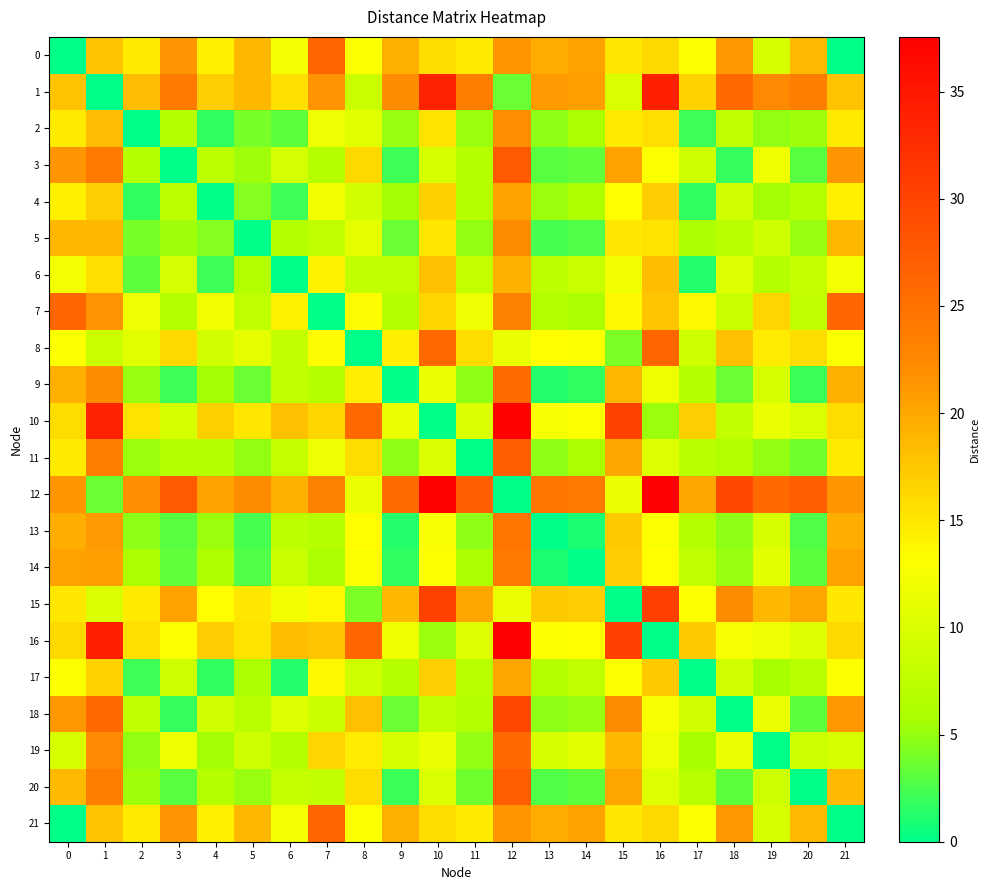

Reading left to right, what are all the values shown in this chart?

0: 0=0.0	1=17.8	2=14.7	3=21.6	4=14.3	5=18.8	6=12.3	7=26.4	8=13.0	9=19.5	10=15.9	11=14.7	12=21.3	13=19.6	14=20.5	15=15.1	16=16.2	17=12.8	18=21.2	19=9.8	20=18.5	21=0.0
1: 0=17.8	1=0.0	2=18.4	3=24.0	4=16.9	5=18.7	6=15.7	7=21.6	8=8.6	9=22.2	10=33.7	11=23.6	12=3.5	13=21.1	14=20.7	15=9.8	16=34.0	17=16.7	18=25.9	19=22.3	20=23.7	21=17.8
2: 0=14.7	1=18.4	2=0.0	3=6.8	4=1.6	5=4.0	6=3.1	7=11.6	8=10.6	9=5.1	10=15.3	11=5.3	12=21.9	13=4.8	14=5.8	15=14.8	16=15.7	17=2.1	18=7.5	19=4.9	20=5.4	21=14.7
3: 0=21.6	1=24.0	2=6.8	3=0.0	4=7.3	5=5.3	6=9.3	7=6.7	8=16.2	9=2.1	10=9.7	11=6.8	12=27.5	13=2.9	14=3.3	15=20.4	16=12.9	17=8.7	18=1.9	19=11.7	20=3.1	21=21.6
4: 0=14.3	1=16.9	2=1.6	3=7.3	4=0.0	5=4.5	6=2.2	7=12.1	8=9.1	9=5.5	10=16.8	11=6.8	12=20.4	13=5.3	14=6.2	15=13.3	16=17.1	17=1.6	18=9.0	19=5.4	20=6.8	21=14.3
5: 0=18.8	1=18.7	2=4.0	3=5.3	4=4.5	5=0.0	6=6.5	7=7.6	8=10.9	9=3.6	10=15.0	11=5.0	12=22.2	13=2.4	14=2.7	15=15.1	16=15.4	17=5.9	18=7.2	19=8.9	20=5.1	21=18.8
6: 0=12.3	1=15.7	2=3.1	3=9.3	4=2.2	5=6.5	6=0.0	7=14.1	8=7.9	9=7.5	10=18.0	11=8.0	12=19.2	13=7.3	14=8.3	15=12.1	16=18.3	17=1.2	18=10.2	19=6.6	20=8.0	21=12.3
7: 0=26.4	1=21.6	2=11.6	3=6.7	4=12.1	5=7.6	6=14.1	7=0.0	8=13.4	9=6.9	10=16.4	11=11.6	12=23.2	13=6.8	14=5.8	15=13.7	16=17.7	17=13.6	18=8.5	19=16.6	20=7.9	21=26.4
8: 0=13.0	1=8.6	2=10.6	3=16.2	4=9.1	5=10.9	6=7.9	7=13.4	8=0.0	9=14.5	10=25.9	11=15.9	12=11.3	13=13.3	14=12.9	15=4.2	16=26.2	17=8.9	18=18.1	19=14.5	20=15.9	21=13.0
9: 0=19.5	1=22.2	2=5.1	3=2.1	4=5.5	5=3.6	6=7.5	7=6.9	8=14.5	9=0.0	10=11.4	11=4.8	12=25.8	13=1.2	14=1.7	15=18.6	16=11.8	17=6.8	18=3.6	19=9.7	20=2.0	21=19.5
10: 0=15.9	1=33.7	2=15.3	3=9.7	4=16.8	5=15.0	6=18.0	7=16.4	8=25.9	9=11.4	10=0.0	11=10.0	12=37.2	13=12.6	14=13.0	15=30.1	16=5.1	17=17.0	18=7.8	19=11.4	20=10.0	21=15.9
11: 0=14.7	1=23.6	2=5.3	3=6.8	4=6.8	5=5.0	6=8.0	7=11.6	8=15.9	9=4.8	10=10.0	11=0.0	12=27.2	13=4.8	14=5.8	15=20.0	16=10.4	17=6.9	18=6.4	19=4.9	20=3.8	21=14.7
12: 0=21.3	1=3.5	2=21.9	3=27.5	4=20.4	5=22.2	6=19.2	7=23.2	8=11.3	9=25.8	10=37.2	11=27.2	12=0.0	13=24.6	14=24.3	15=11.5	16=37.6	17=20.2	18=29.4	19=25.9	20=27.3	21=21.3
13: 0=19.6	1=21.1	2=4.8	3=2.9	4=5.3	5=2.4	6=7.3	7=6.8	8=13.3	9=1.2	10=12.6	11=4.8	12=24.6	13=0.0	14=1.0	15=17.5	16=13.0	17=6.8	18=4.8	19=9.8	20=2.7	21=19.6
14: 0=20.5	1=20.7	2=5.8	3=3.3	4=6.2	5=2.7	6=8.3	7=5.8	8=12.9	9=1.7	10=13.0	11=5.8	12=24.3	13=1.0	14=0.0	15=17.1	16=13.3	17=7.7	18=5.1	19=10.7	20=3.2	21=20.5
15: 0=15.1	1=9.8	2=14.8	3=20.4	4=13.3	5=15.1	6=12.1	7=13.7	8=4.2	9=18.6	10=30.1	11=20.0	12=11.5	13=17.5	14=17.1	15=0.0	16=30.4	17=13.1	18=22.3	19=18.7	20=20.1	21=15.1
16: 0=16.2	1=34.0	2=15.7	3=12.9	4=17.1	5=15.4	6=18.3	7=17.7	8=26.2	9=11.8	10=5.1	11=10.4	12=37.6	13=13.0	14=13.3	15=30.4	16=0.0	17=17.3	18=12.5	19=11.7	20=10.3	21=16.2
17: 0=12.8	1=16.7	2=2.1	3=8.7	4=1.6	5=5.9	6=1.2	7=13.6	8=8.9	9=6.8	10=17.0	11=6.9	12=20.2	13=6.8	14=7.7	15=13.1	16=17.3	17=0.0	18=9.1	19=5.6	20=7.0	21=12.8
18: 0=21.2	1=25.9	2=7.5	3=1.9	4=9.0	5=7.2	6=10.2	7=8.5	8=18.1	9=3.6	10=7.8	11=6.4	12=29.4	13=4.8	14=5.1	15=22.3	16=12.5	17=9.1	18=0.0	19=11.4	20=3.1	21=21.2
19: 0=9.8	1=22.3	2=4.9	3=11.7	4=5.4	5=8.9	6=6.6	7=16.6	8=14.5	9=9.7	10=11.4	11=4.9	12=25.9	13=9.8	14=10.7	15=18.7	16=11.7	17=5.6	18=11.4	19=0.0	20=8.7	21=9.8
20: 0=18.5	1=23.7	2=5.4	3=3.1	4=6.8	5=5.1	6=8.0	7=7.9	8=15.9	9=2.0	10=10.0	11=3.8	12=27.3	13=2.7	14=3.2	15=20.1	16=10.3	17=7.0	18=3.1	19=8.7	20=0.0	21=18.5
21: 0=0.0	1=17.8	2=14.7	3=21.6	4=14.3	5=18.8	6=12.3	7=26.4	8=13.0	9=19.5	10=15.9	11=14.7	12=21.3	13=19.6	14=20.5	15=15.1	16=16.2	17=12.8	18=21.2	19=9.8	20=18.5	21=0.0